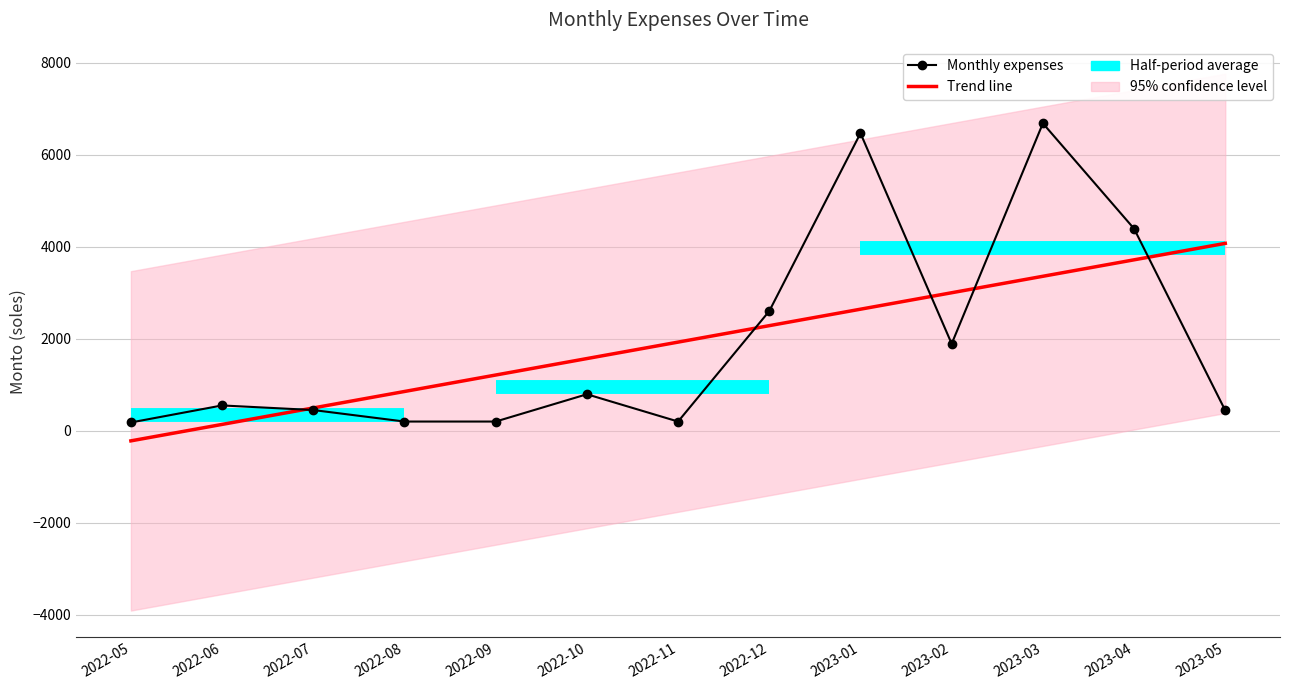

What is the sum of the Trend line values at 2023-01 and 2022-09?

3852.0